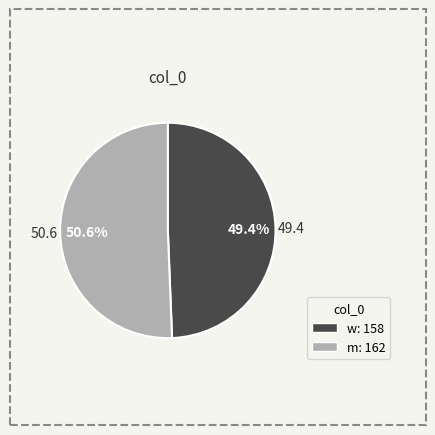

To the nearest percent, what percentage of the pie is w?

49%